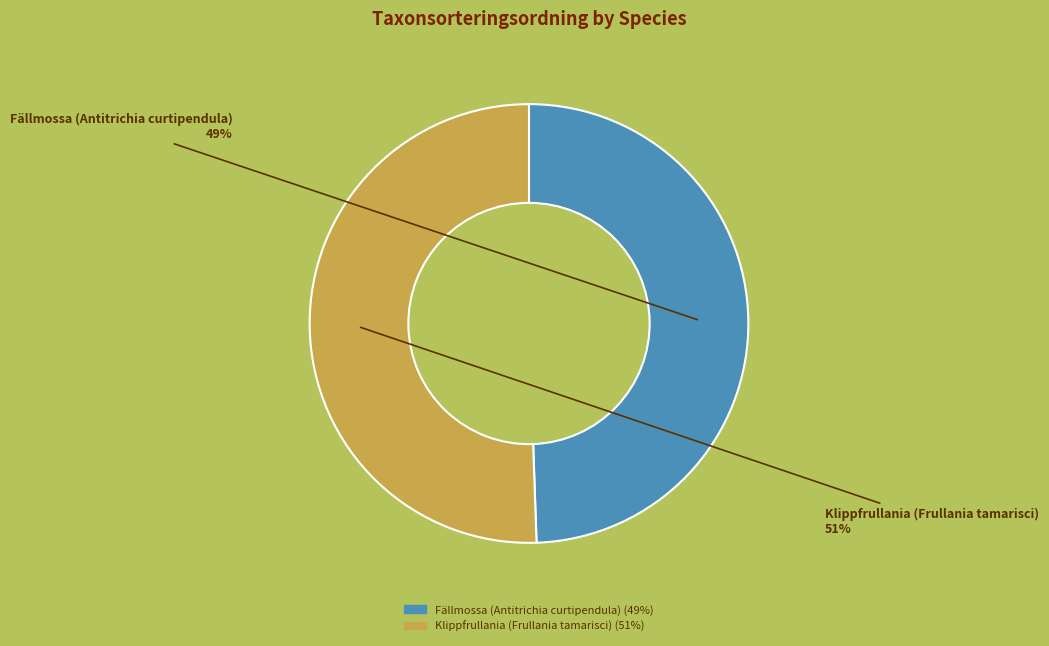

Rank the categories by value from lowest to highest.

Fällmossa (Antitrichia curtipendula), Klippfrullania (Frullania tamarisci)